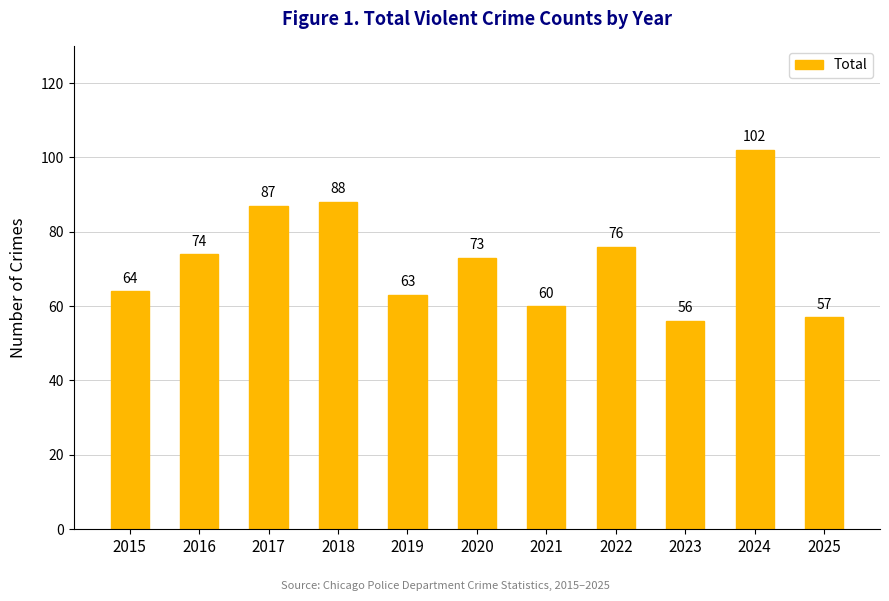

What is the change in value from 2019 to 2021?

-3